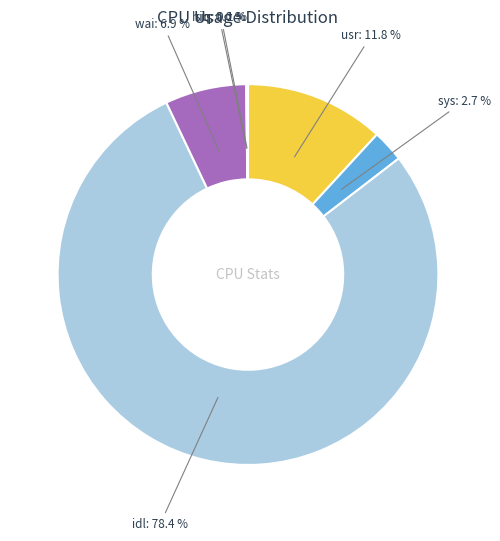

Is there a majority slice in this chart?

Yes